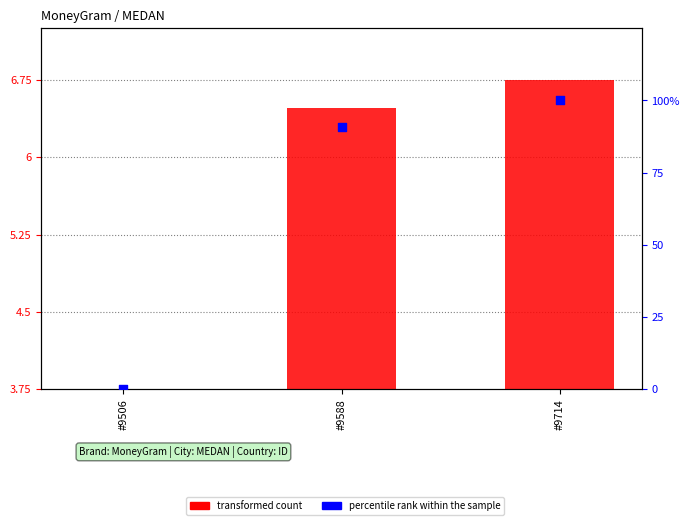

At which category is the sum across all series the highest?

#9714